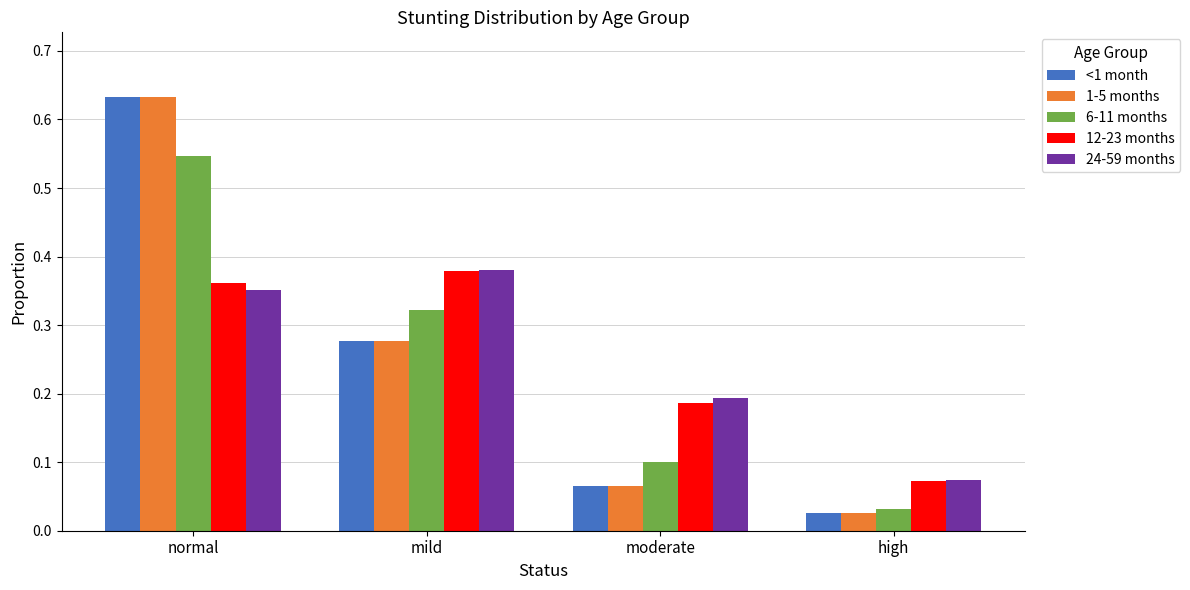

The value of 1-5 months at normal is 0.8. True or false?

False